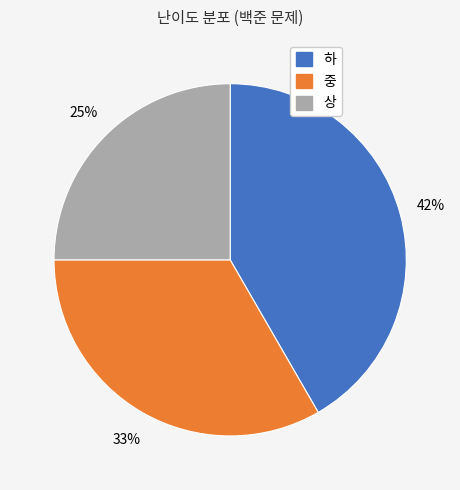

Is the sum of 상 and 중 greater than half?

Yes